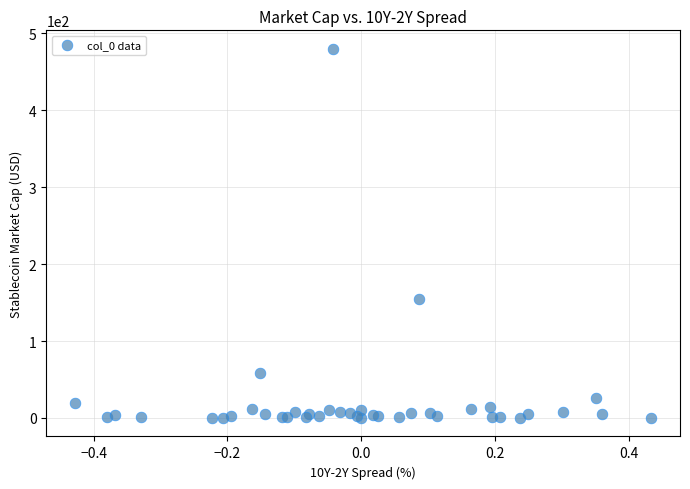

What Y value in the scatter plot is closest to 239?

154.3